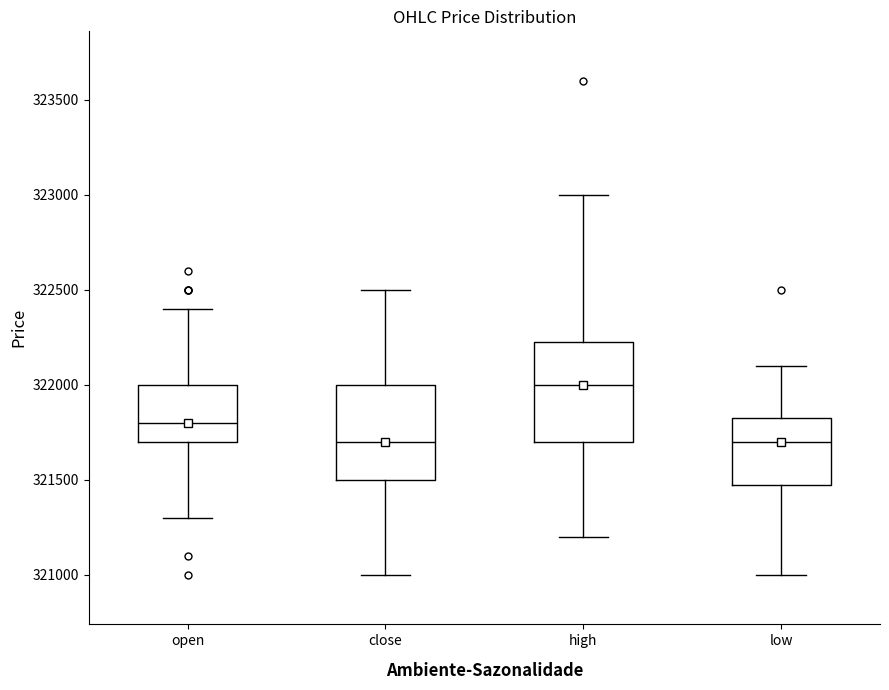

Reading left to right, read every box against the y-axis: the position of its median line, the range the box covers, and the ends of its whiskers. The values are not printed on the chart, so give them approximately, as read against the axis.

open: median 321800, box 321700 to 322000, whiskers 321300 to 322400
close: median 321700, box 321500 to 322000, whiskers 321000 to 322500
high: median 322000, box 321700 to 322250, whiskers 321200 to 323000
low: median 321700, box 321500 to 321850, whiskers 321000 to 322100